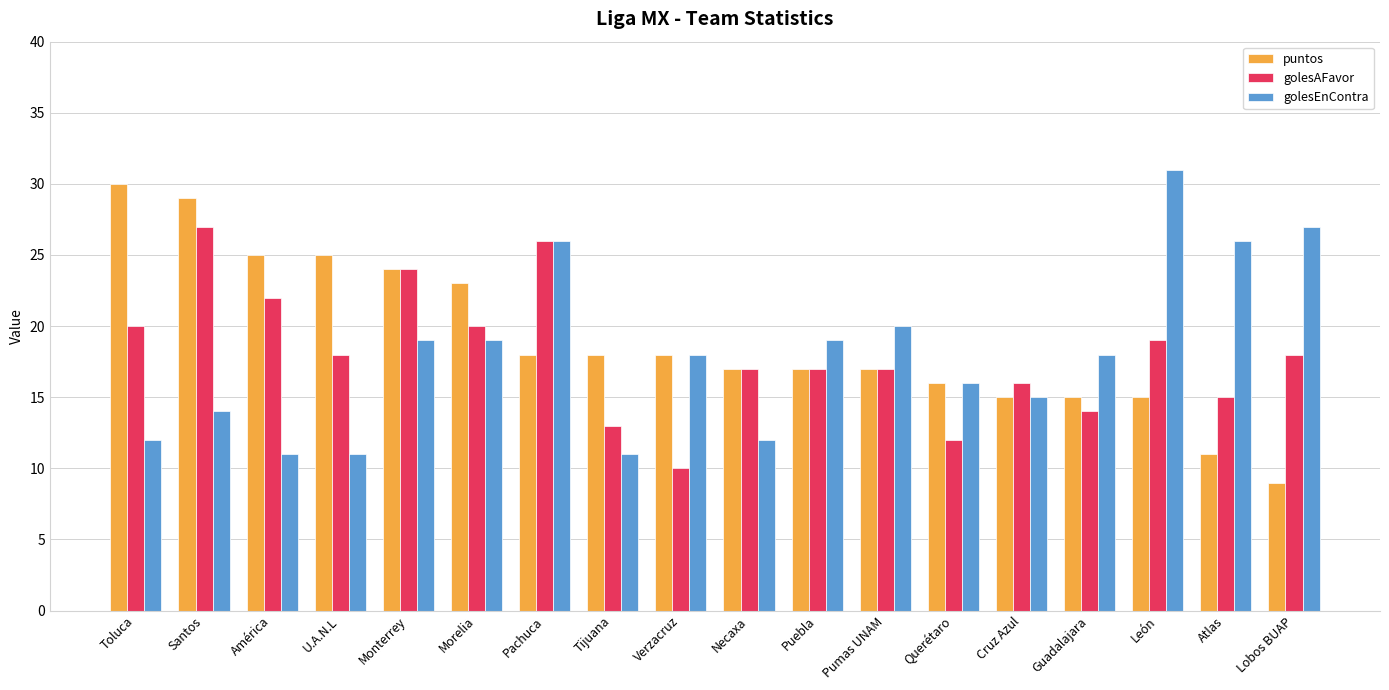

Are the bars grouped side by side (vs. stacked)?

Yes